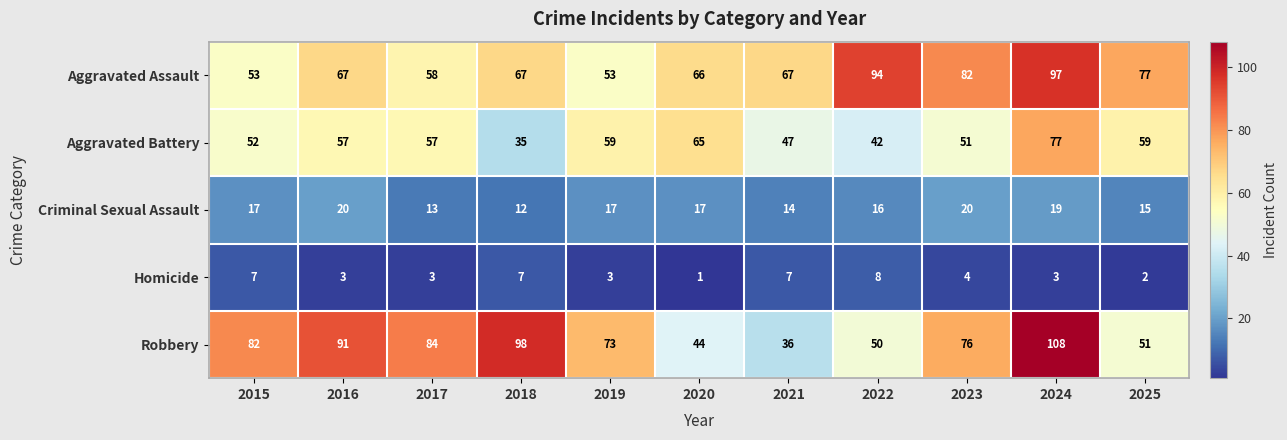

True or false: Criminal Sexual Assault has a value of 19 at 2024.

True